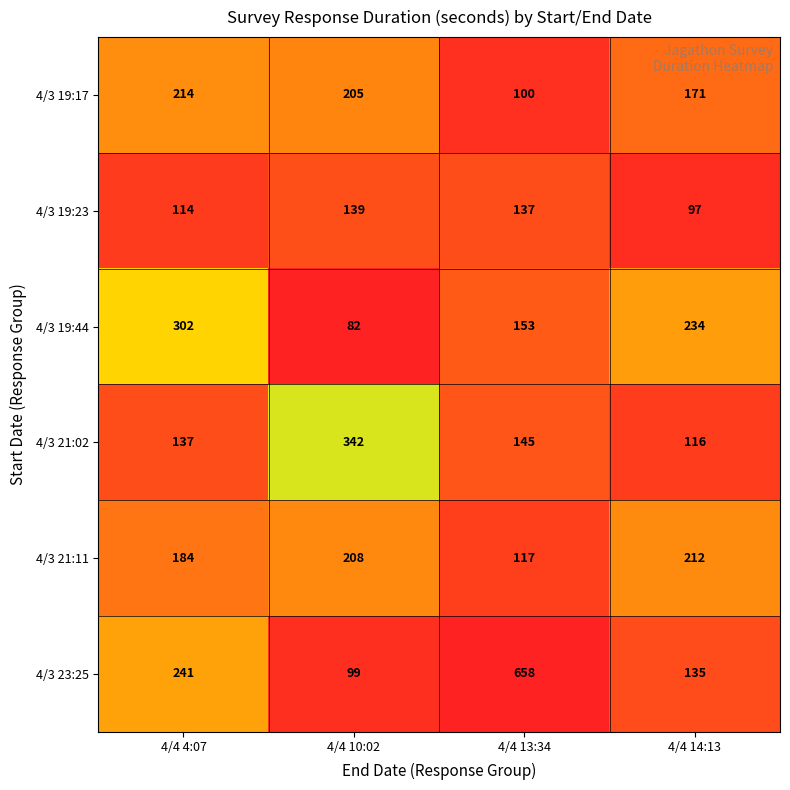

True or false: 4/3 19:23 has a value of 137 at 4/4 13:34.

True